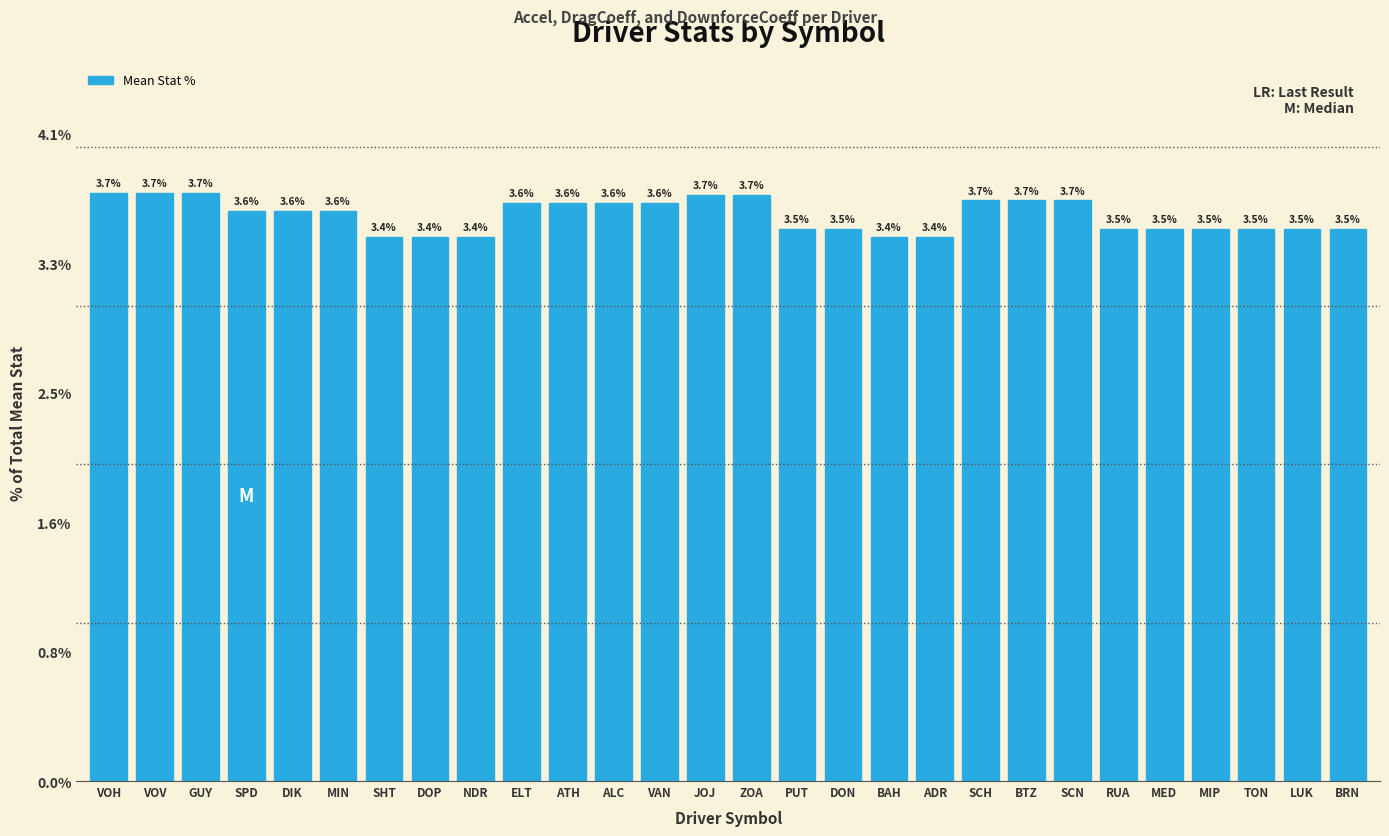

Is it true that the value at BAH is 1.1?

False